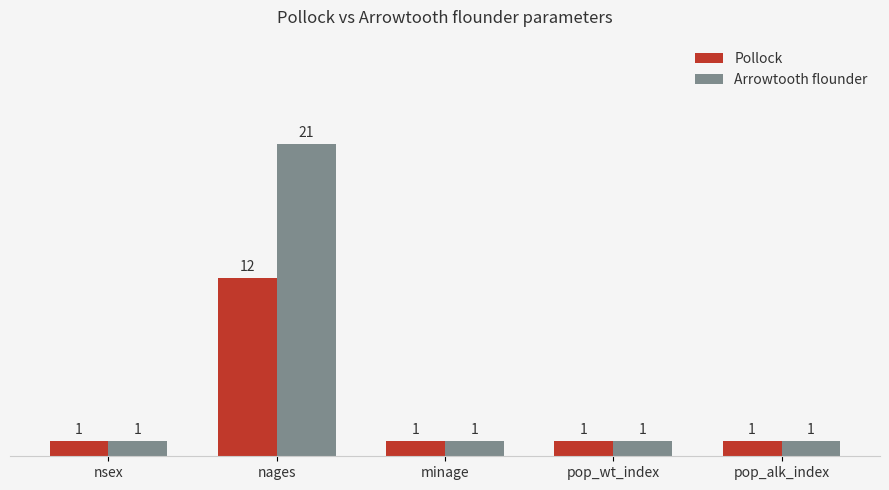

Reading left to right, transcribe all the data shown in this chart.

Pollock: nsex=1	nages=12	minage=1	pop_wt_index=1	pop_alk_index=1
Arrowtooth flounder: nsex=1	nages=21	minage=1	pop_wt_index=1	pop_alk_index=1